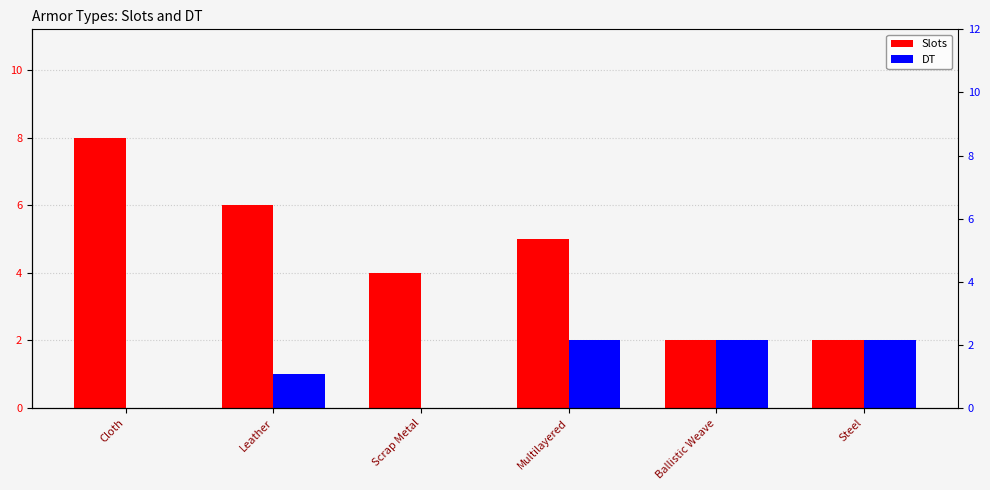

The value of Slots at Multilayered is 5. True or false?

True